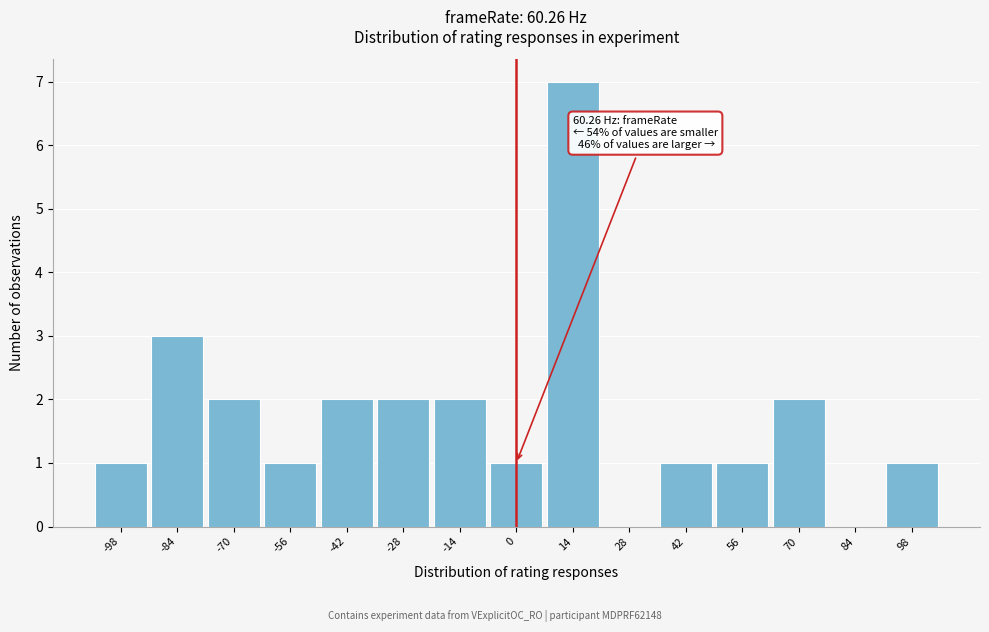

Which range on the x-axis has the tallest bar?

7 to 21